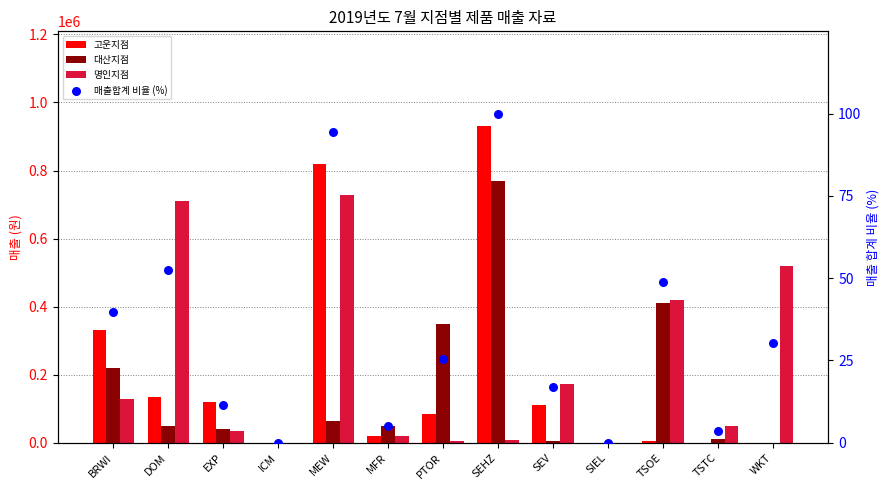

Is the value of 매출합계 비율 (%) at SIEL greater than the value of 고운지점 at SIEL?

No